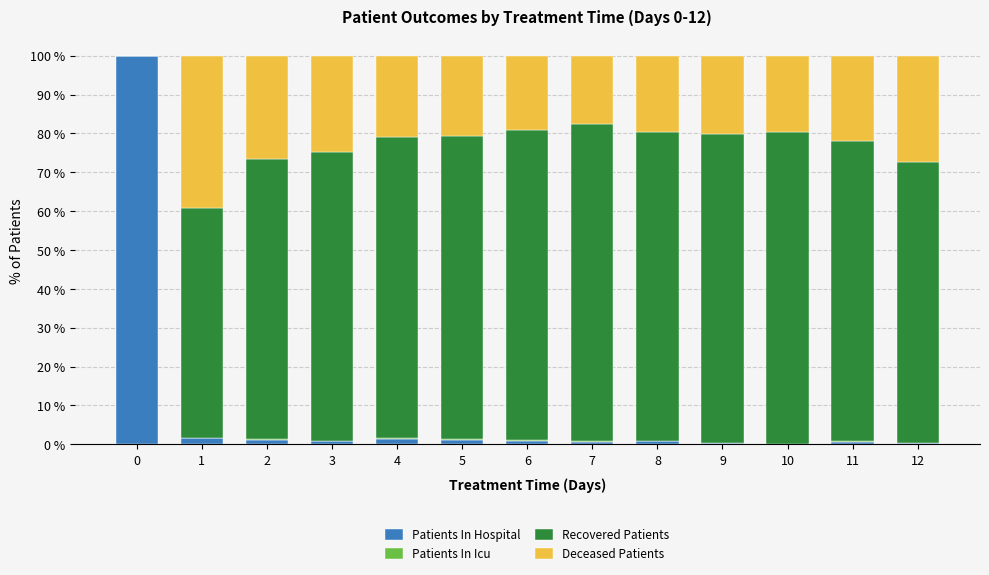

What is the highest value of the Patients In Hospital series?

100.0